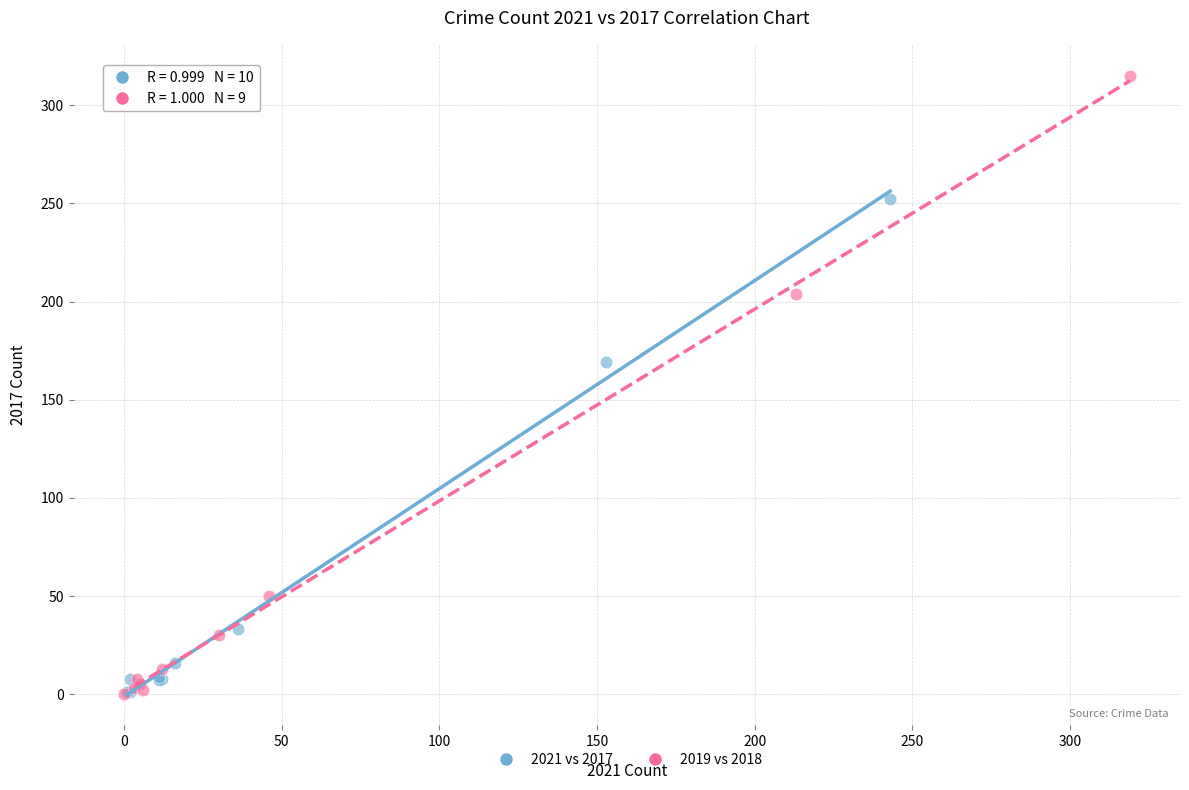

Which series contains the highest Y value?

2019 vs 2018